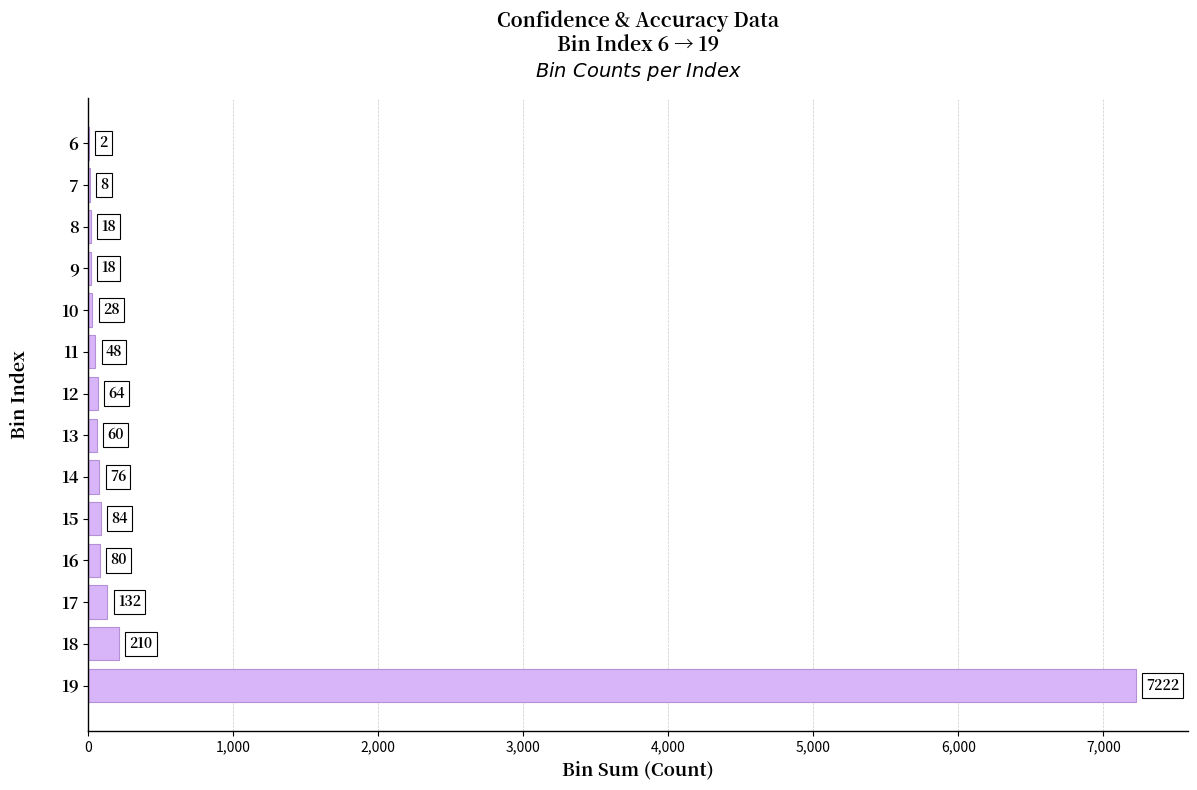

True or false: the data shows 4517 at 19.

False